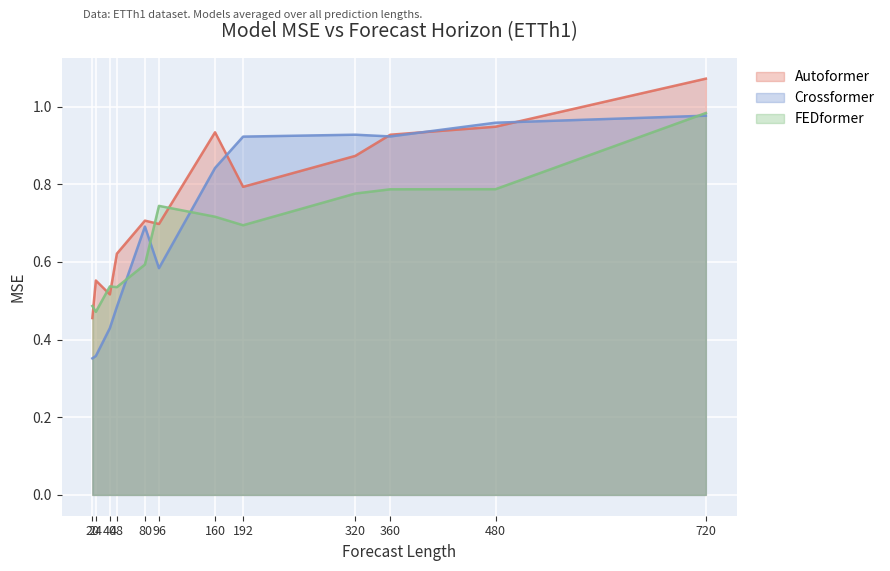

Which series has the largest total across all categories?

Autoformer